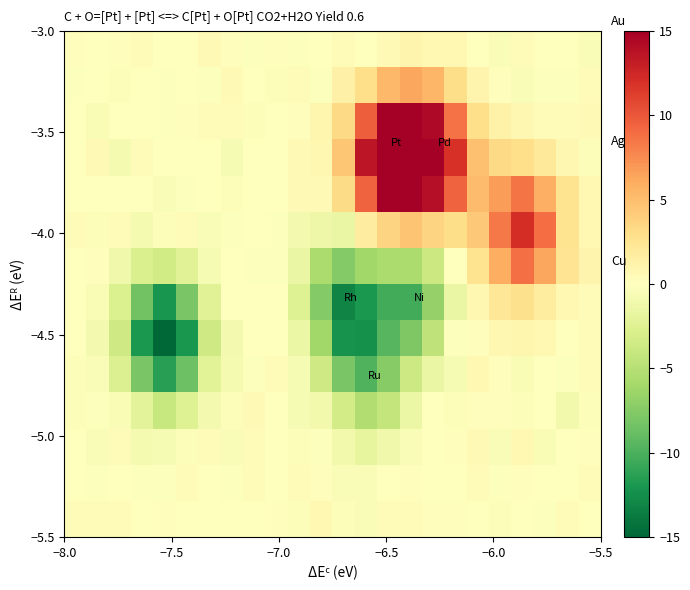

What is the maximum value shown in the chart?

23.7